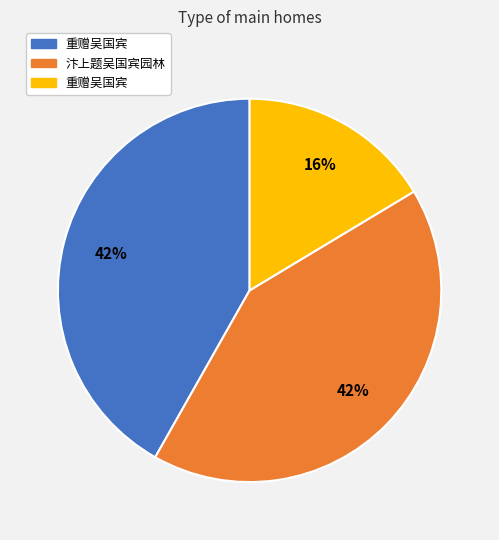

Does any single category account for the majority?

No